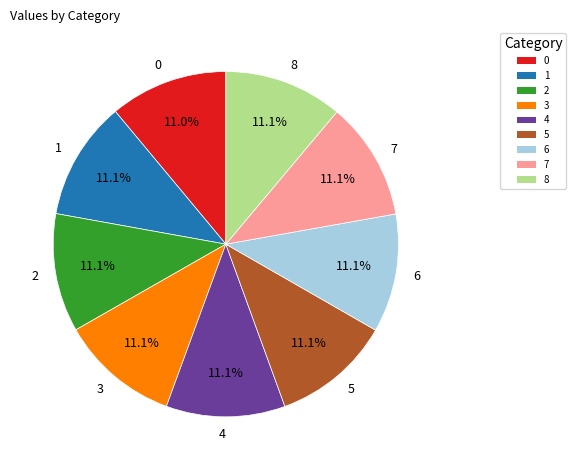

How many segments does this pie chart have?

9